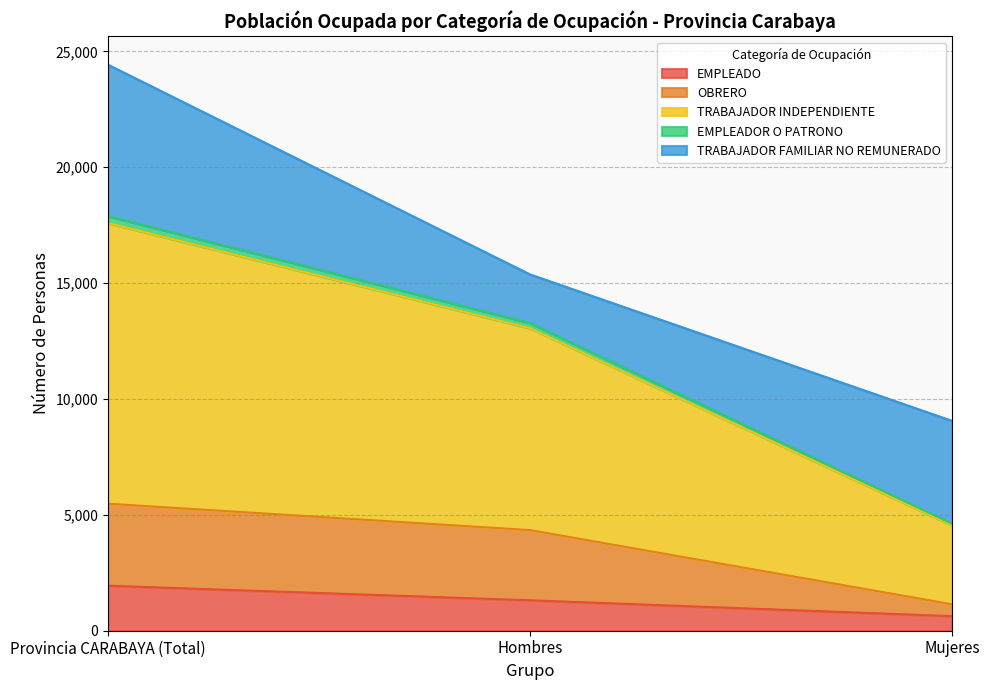

How many data points in EMPLEADOR O PATRONO are less than 13279?

1